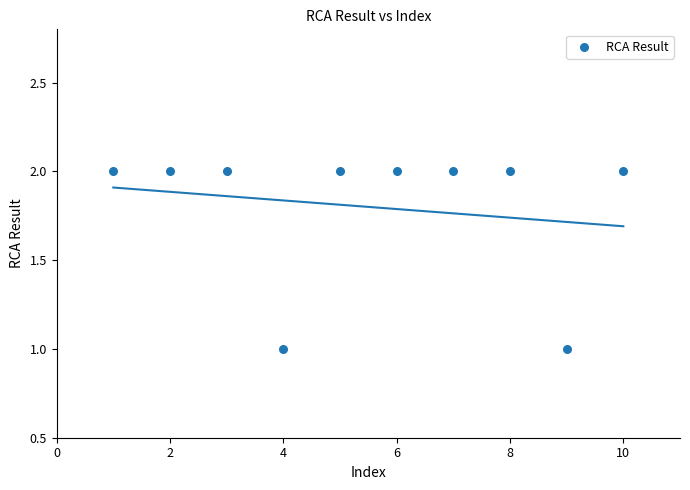

What is the range of X values (max minus min)?

9